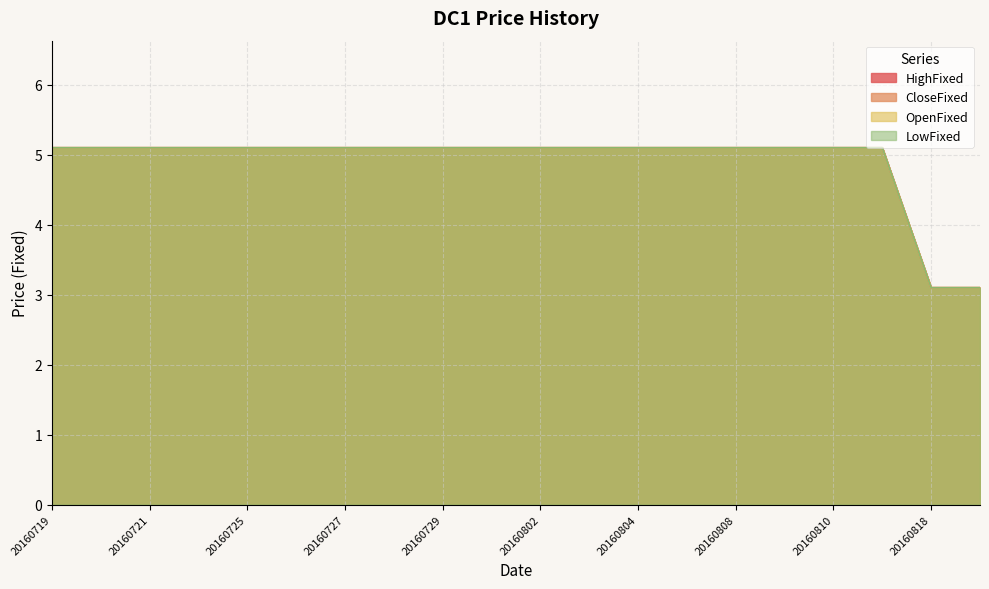

Read the LowFixed value at 20160819.

3.1